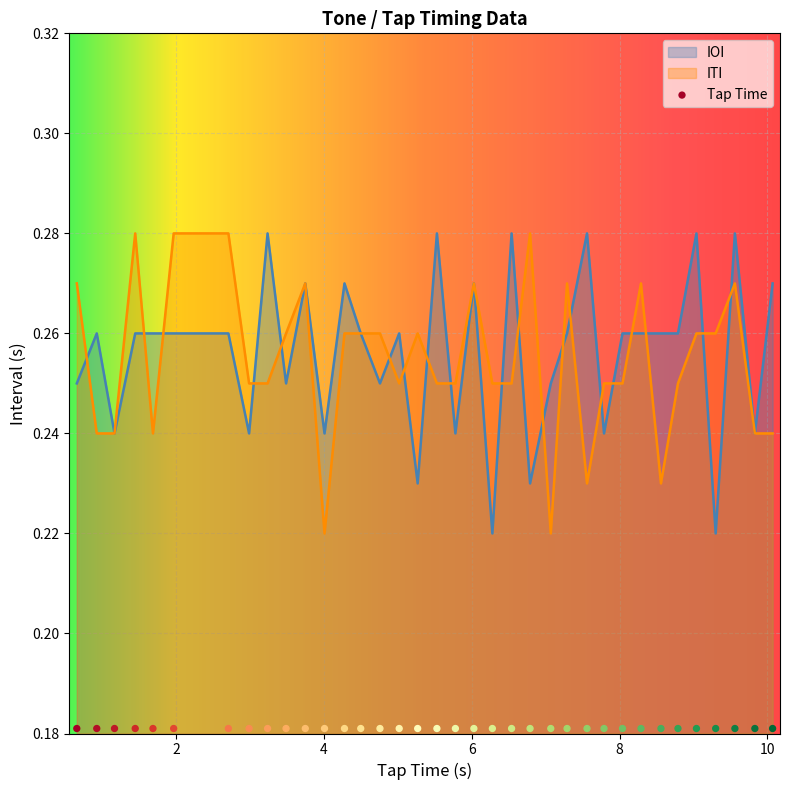

At how many categories does at least one series exceed 0?

36